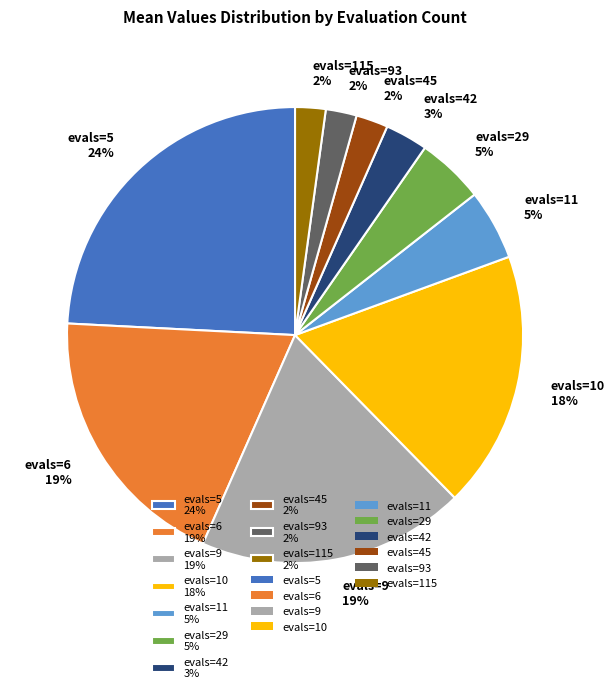

Which category has the biggest portion of the pie?

evals=5 24%